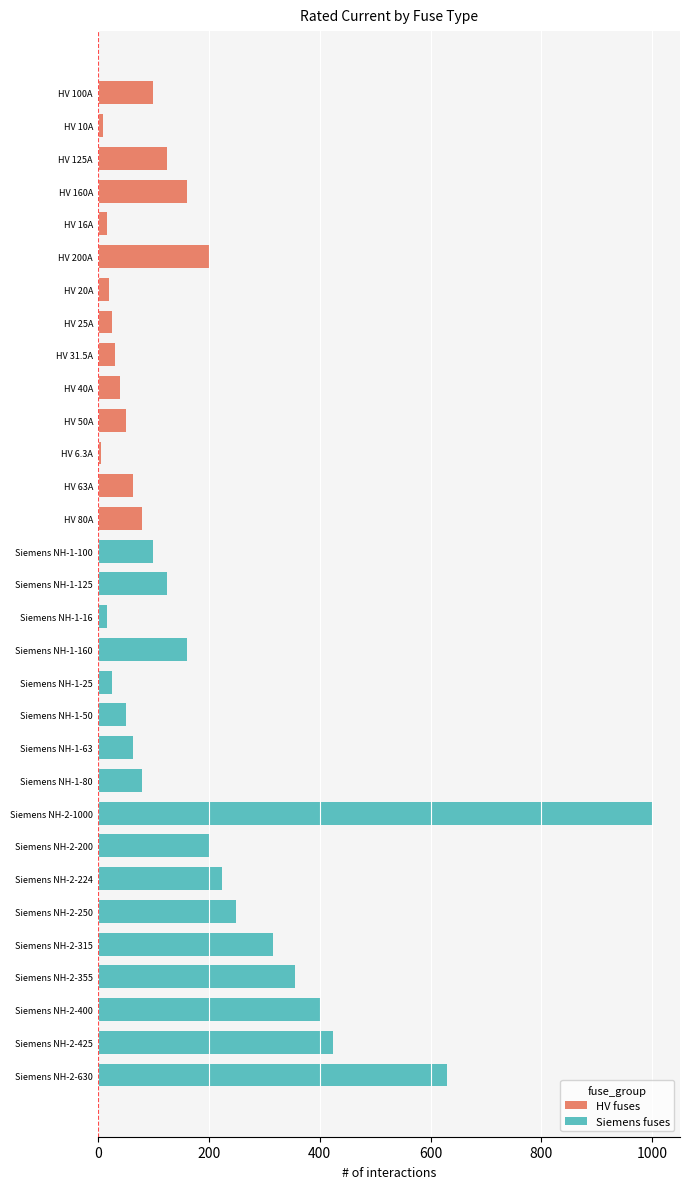

The value at HV 80A is 80.0. True or false?

True